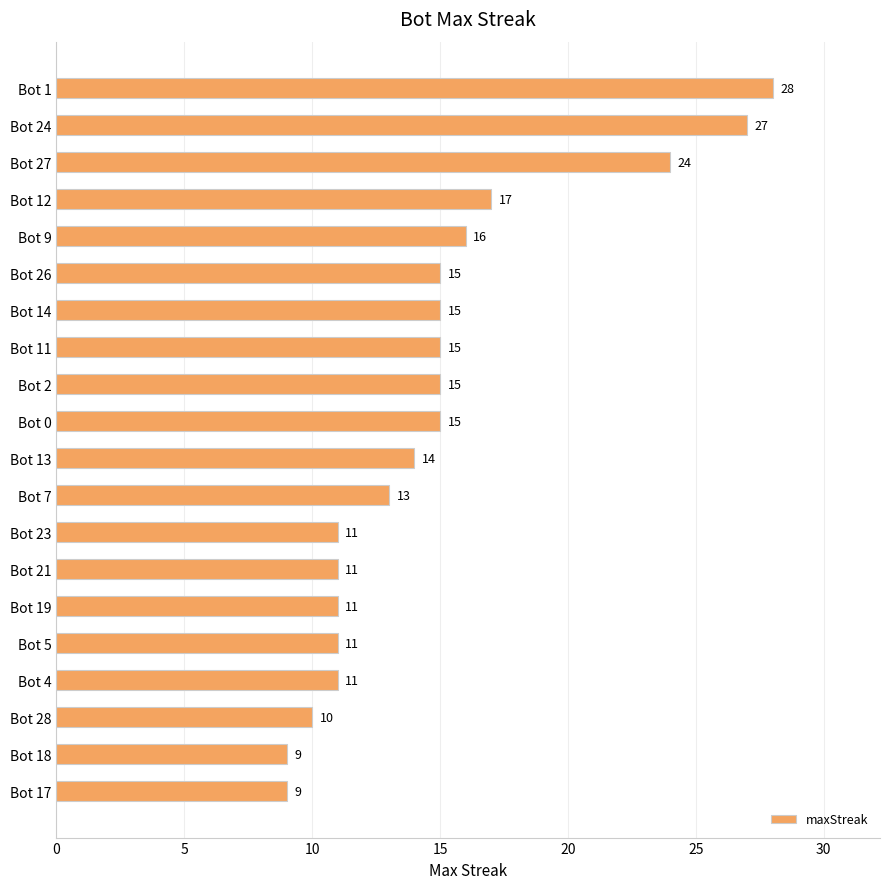

Approximately how many times larger is the value at Bot 17 compared to Bot 12?

0.5